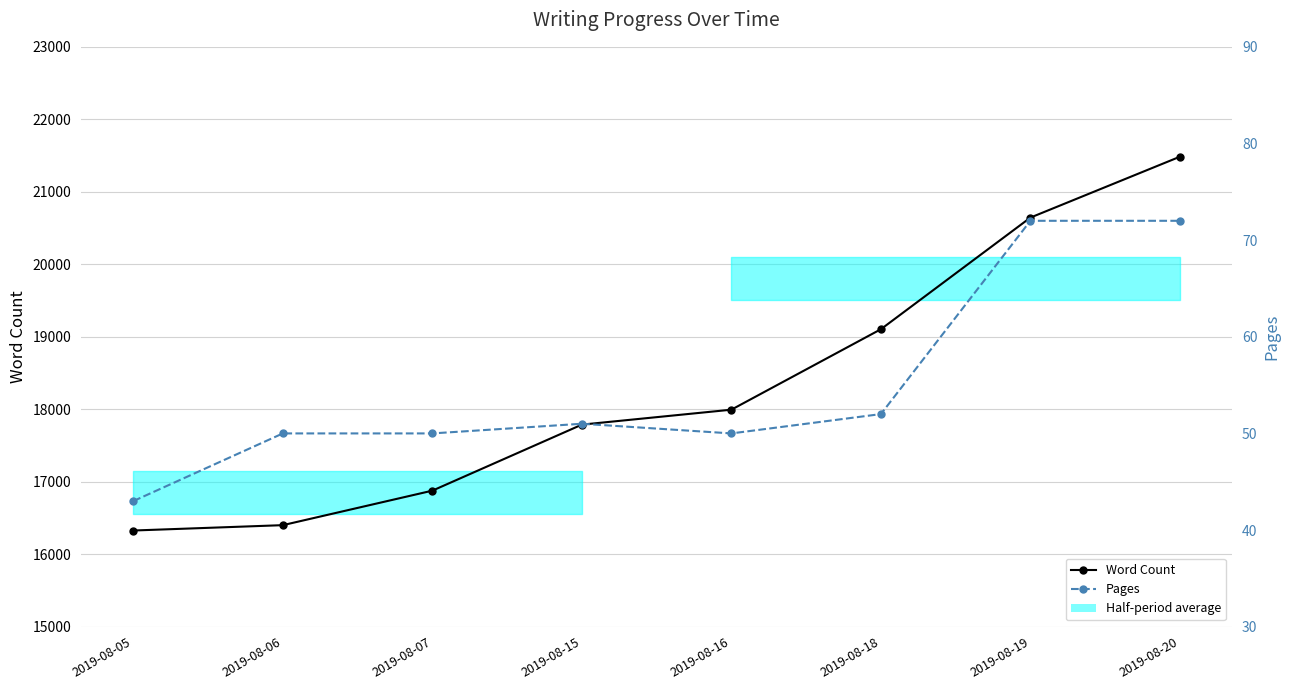

What are all the series names shown in the legend?

Word Count, Pages